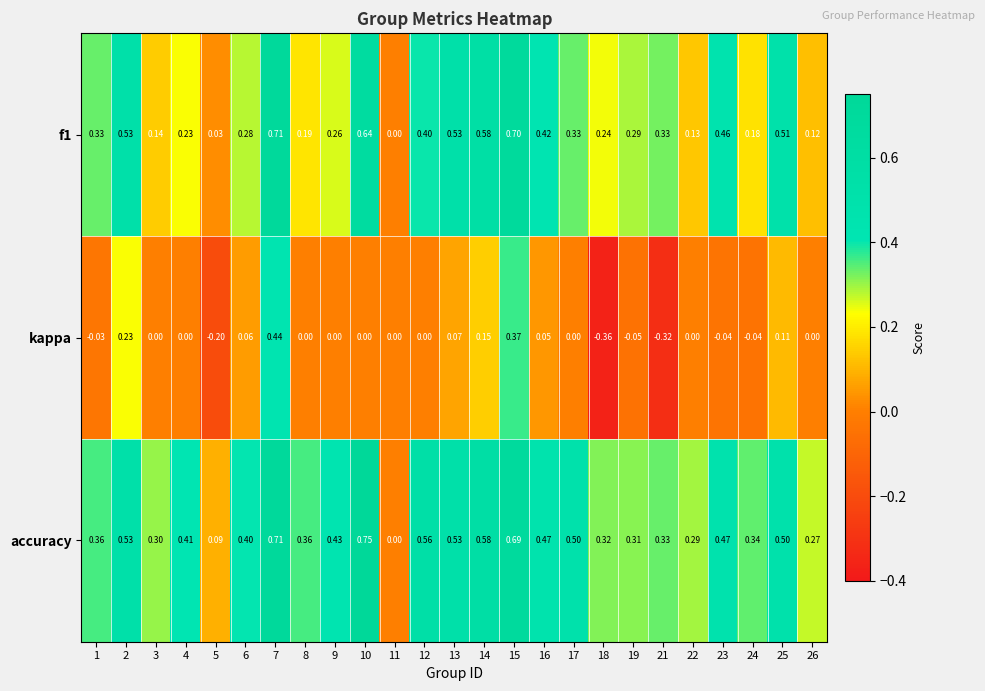

Which series has the largest total across all categories?

accuracy